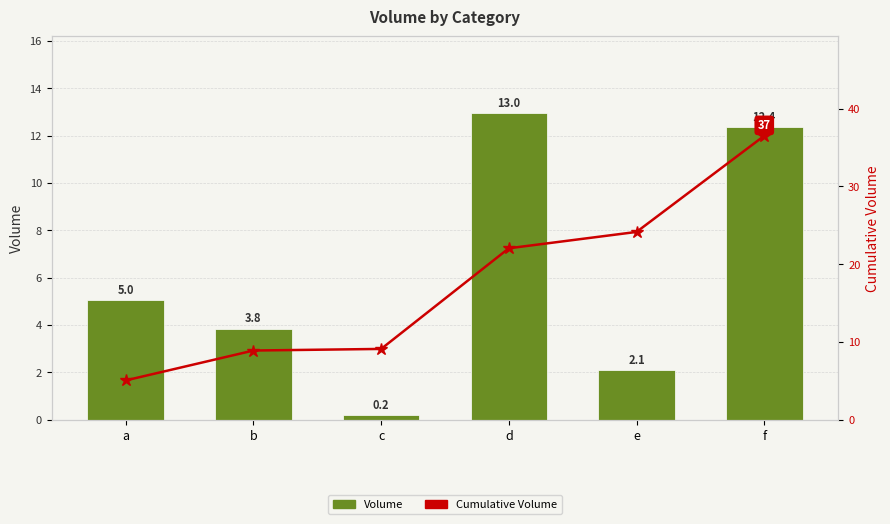

What are all the series names shown in the legend?

Volume, Cumulative Volume